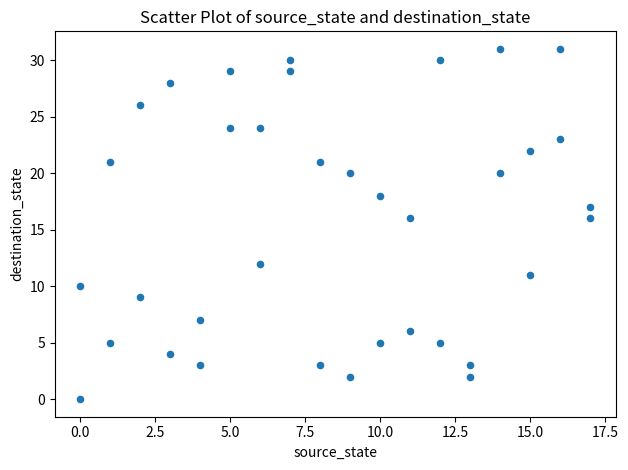

What is the range of X values (max minus min)?

17